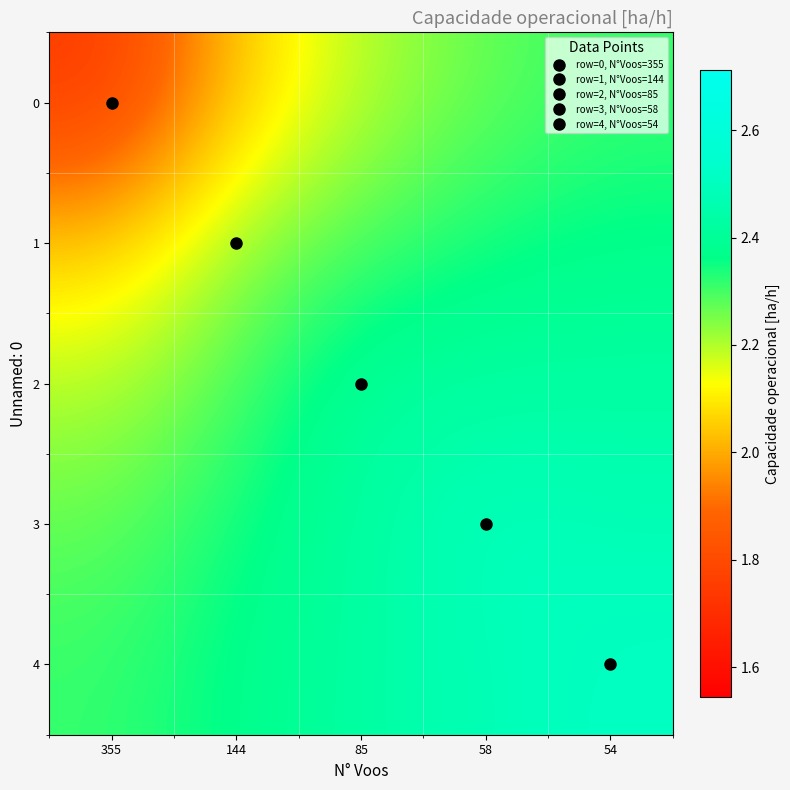

At which category is the sum across all series the highest?

54